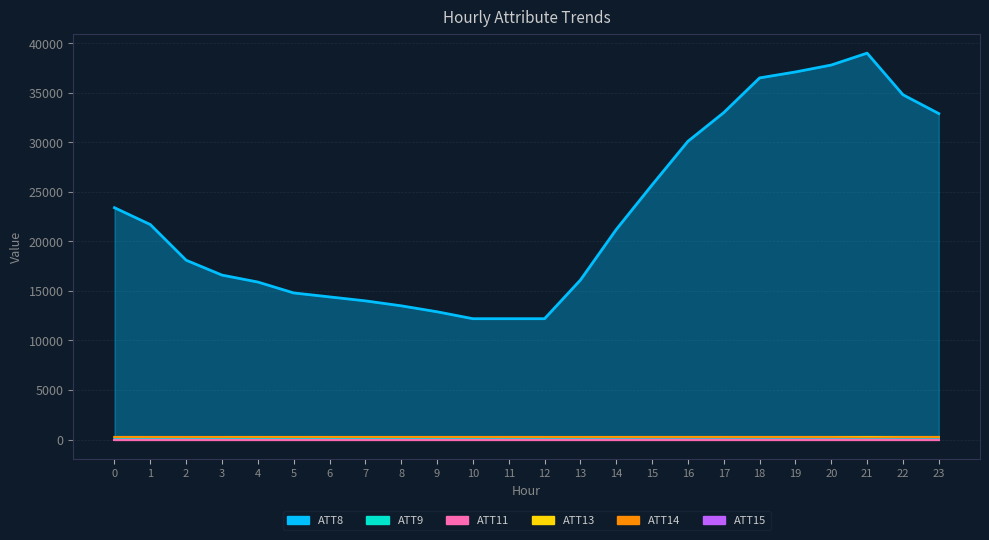

At how many categories does at least one series exceed 30133?

7